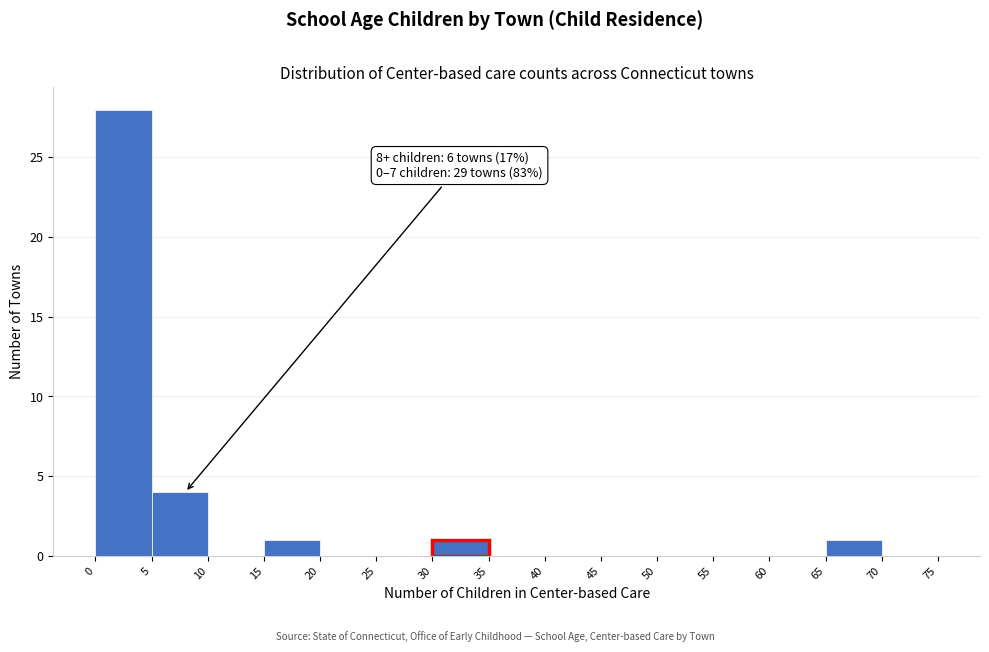

Which range on the x-axis has the tallest bar?

0 to 5